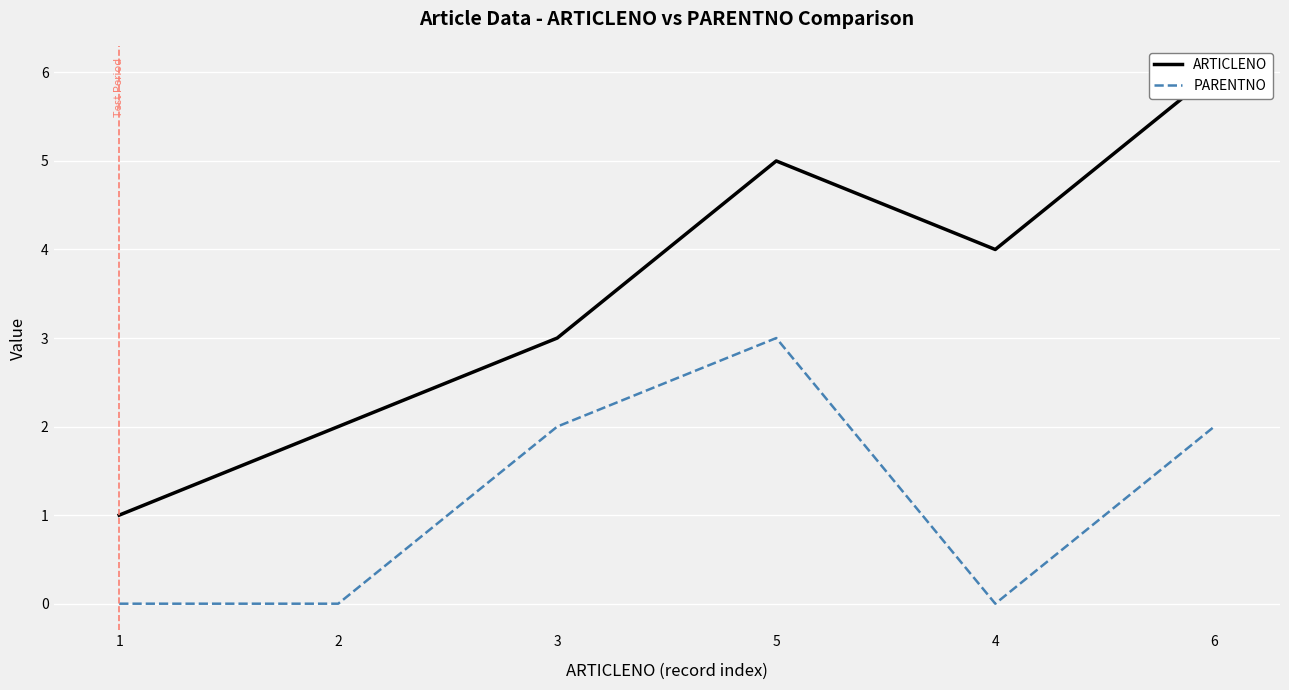

Where is ARTICLENO nearest to the value 3?

3